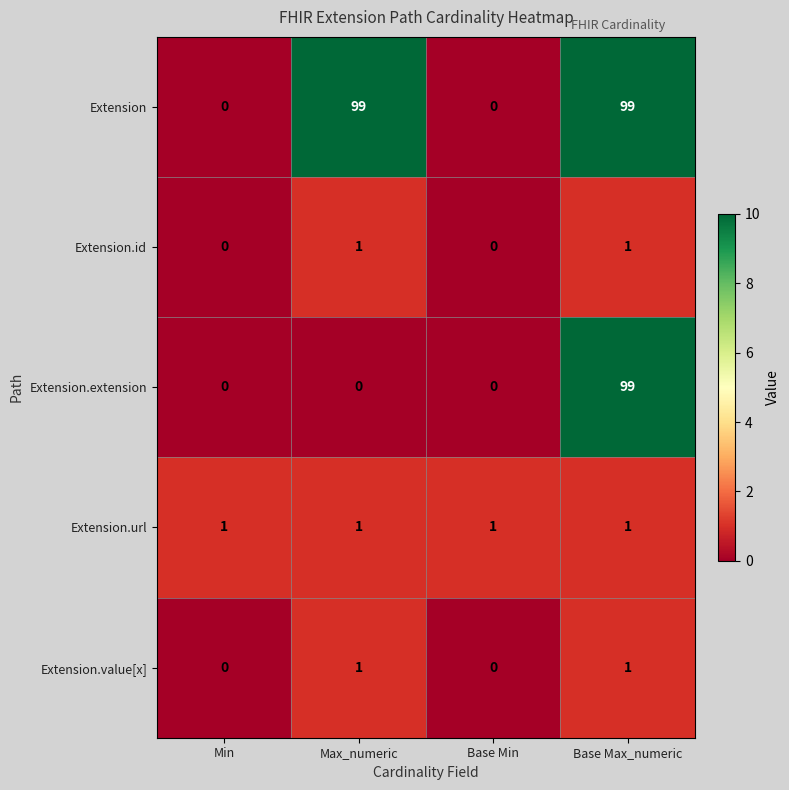

How many Extension.extension values are between 0 and 99?

4